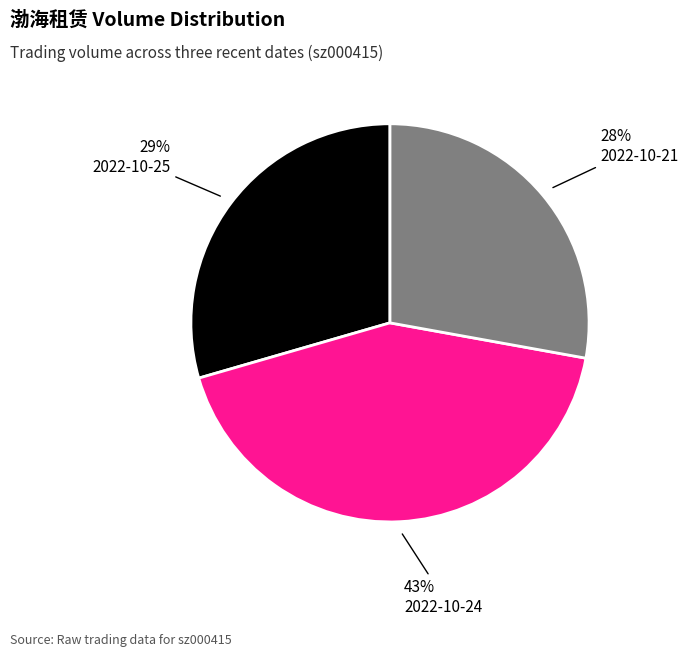

True or false: 2022-10-24 accounts for 43% of the total.

True